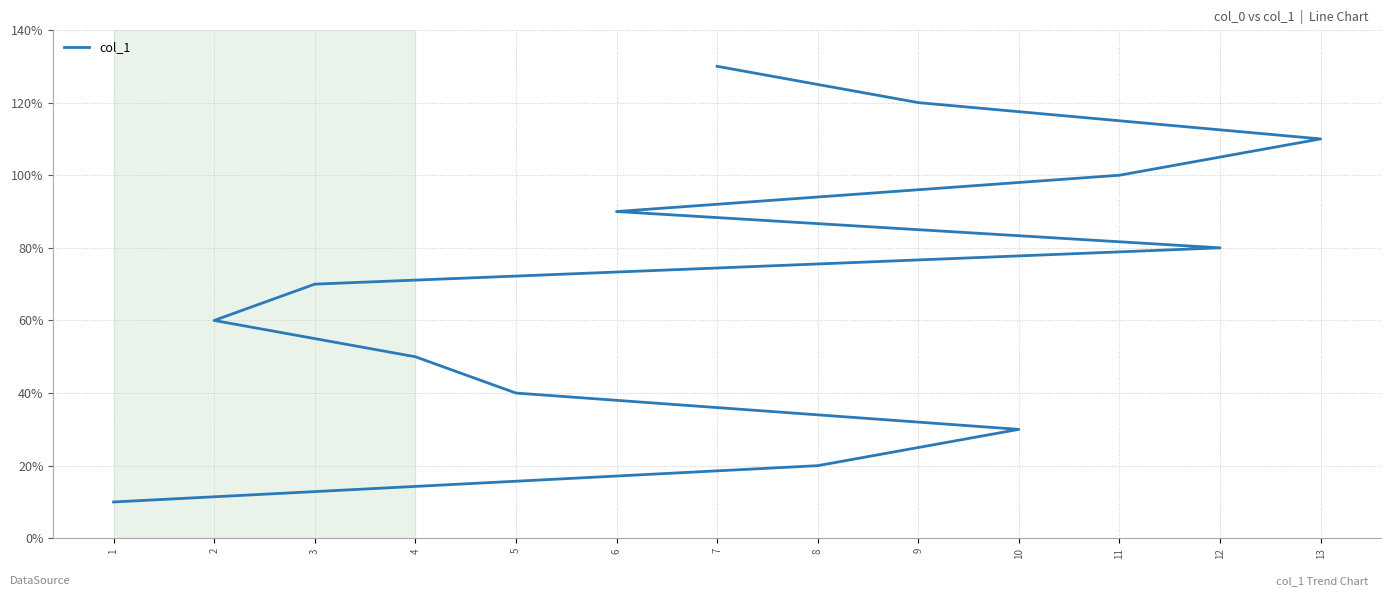

True or false: there are more than 1 points higher than both neighbors.

False